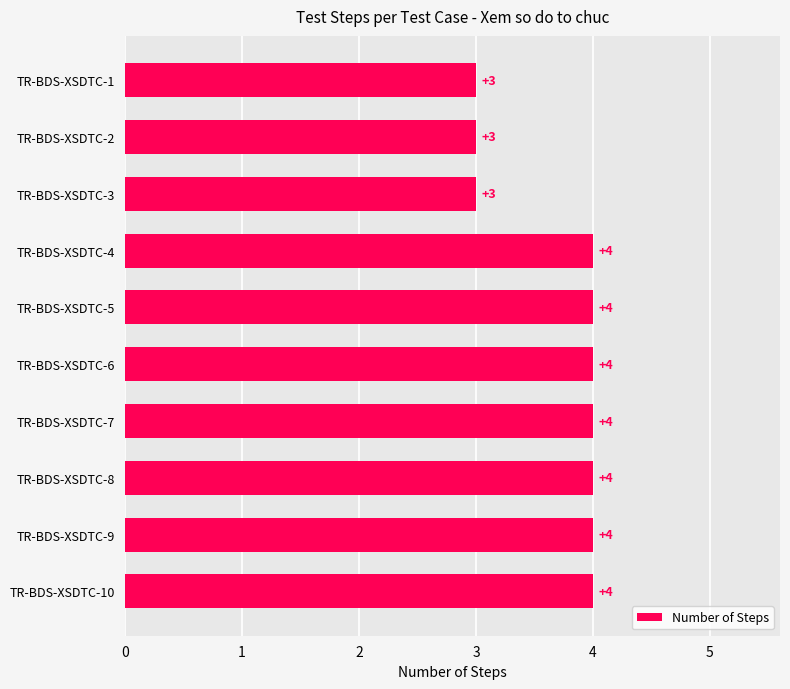

How many data points are less than 4?

3